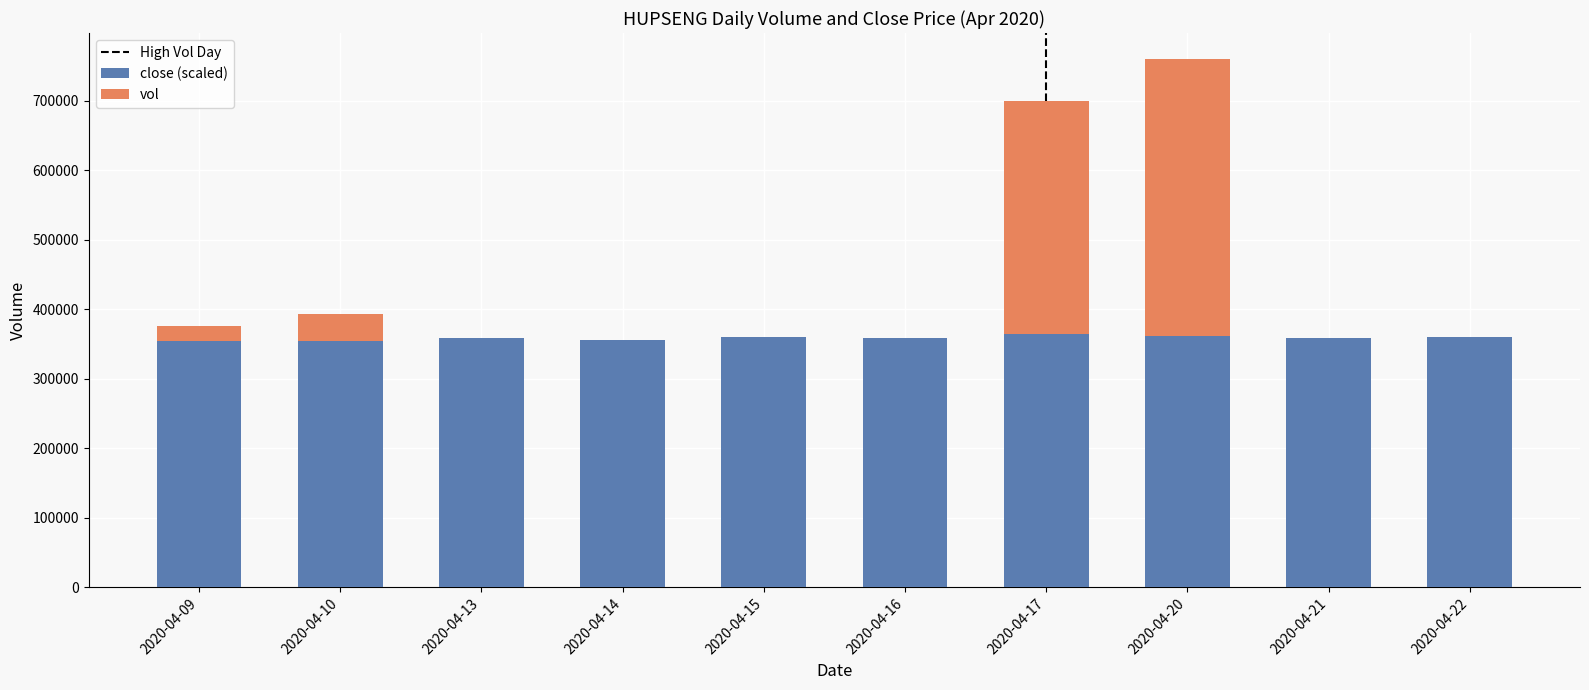

What is the maximum value for close (scaled)?

364000